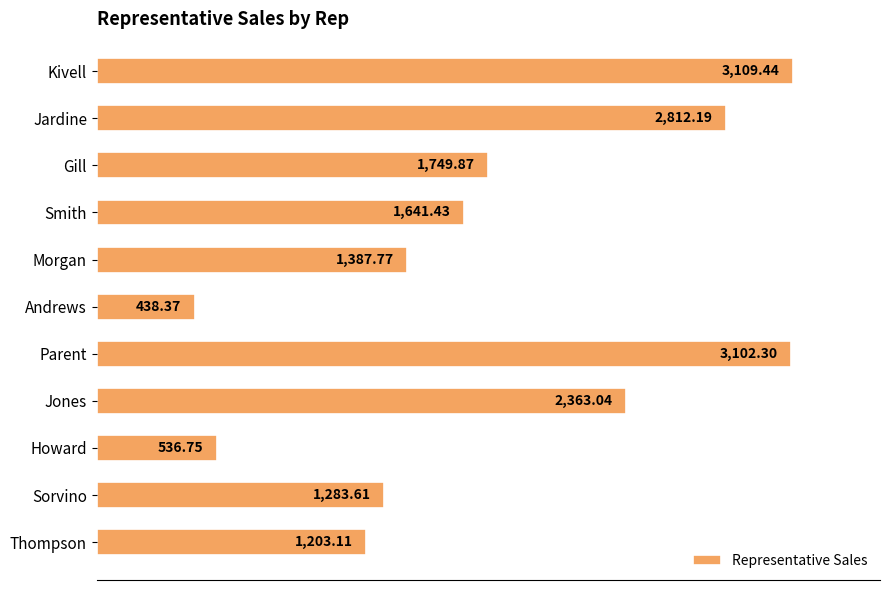

Rank the categories by value from lowest to highest.

Andrews, Howard, Thompson, Sorvino, Morgan, Smith, Gill, Jones, Jardine, Parent, Kivell